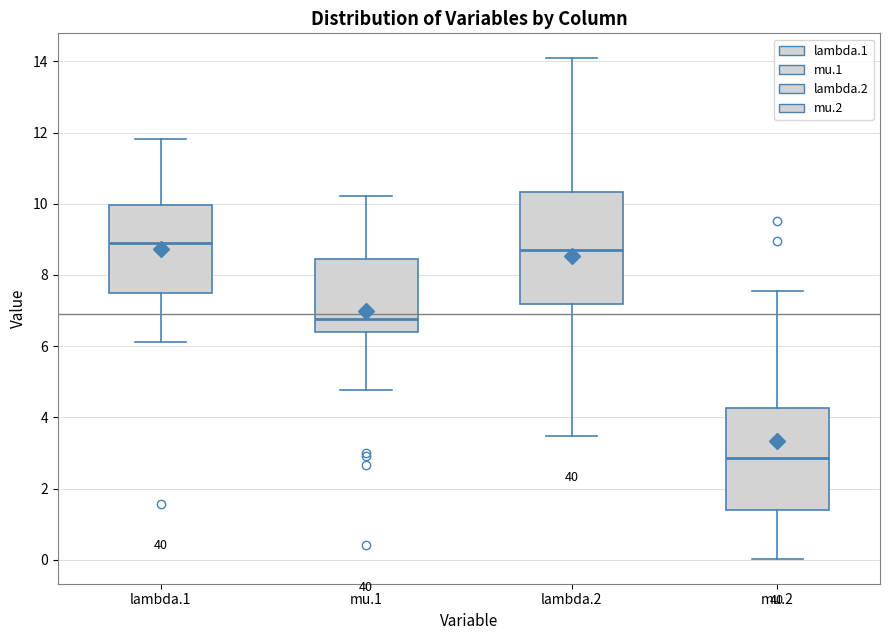

Reading left to right, read every box against the y-axis: the position of its median line, the range the box covers, and the ends of its whiskers. The values are not printed on the chart, so give them approximately, as read against the axis.

lambda.1: median 9.0, box 7.4 to 10.0, whiskers 6.2 to 11.8
mu.1: median 6.8, box 6.4 to 8.4, whiskers 4.8 to 10.2
lambda.2: median 8.8, box 7.2 to 10.4, whiskers 3.4 to 14.0
mu.2: median 2.8, box 1.4 to 4.2, whiskers 0.0 to 7.6